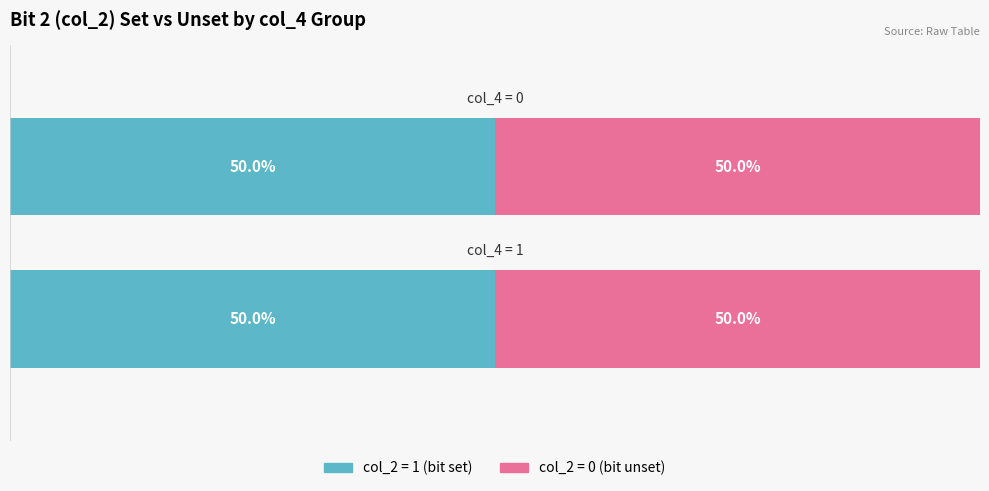

How many data points in 0 are less than 1?

8